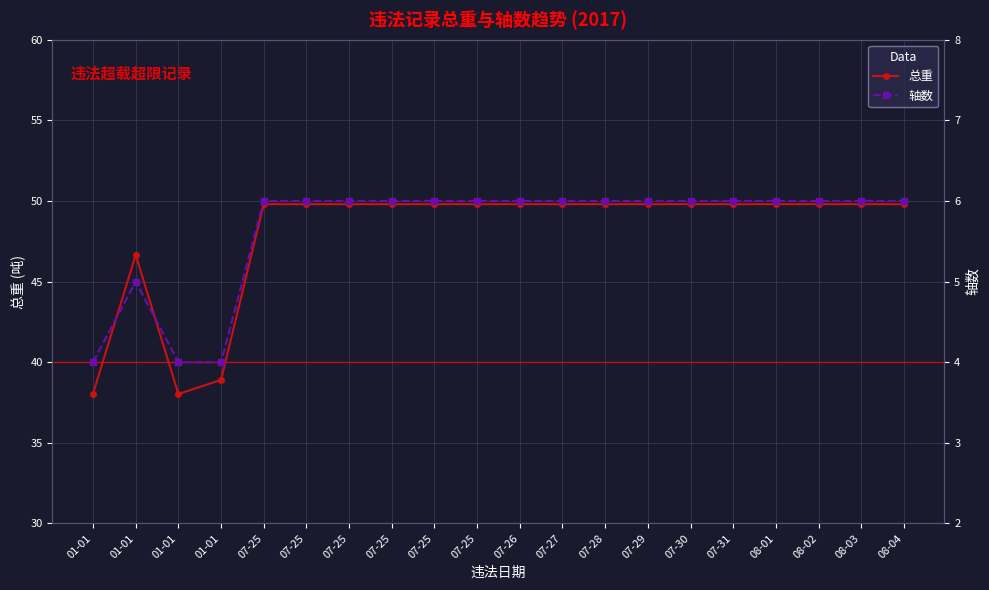

What is the greatest value displayed?

49.8